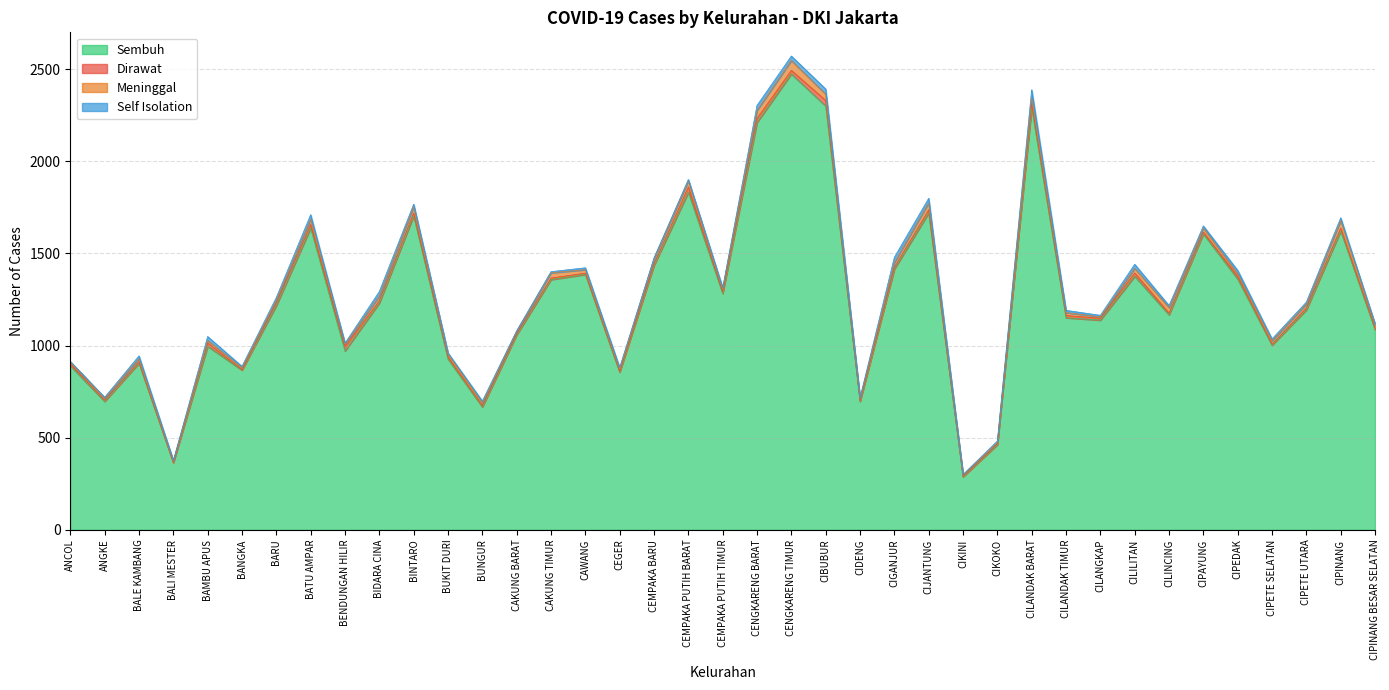

True or false: Meninggal has more than 1 interior local peaks.

True